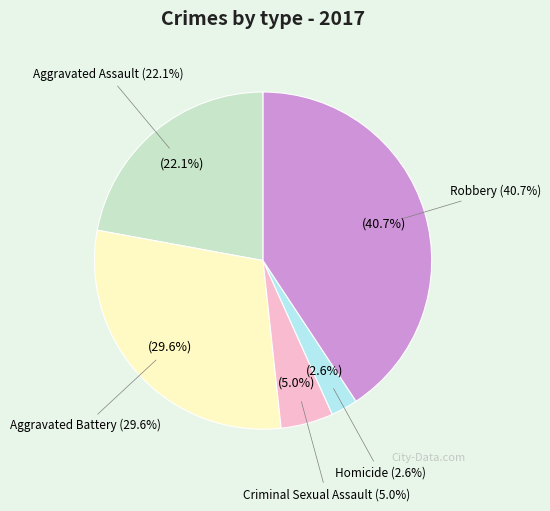

Approximately how many times larger is the value at Aggravated Assault compared to Robbery?

0.5